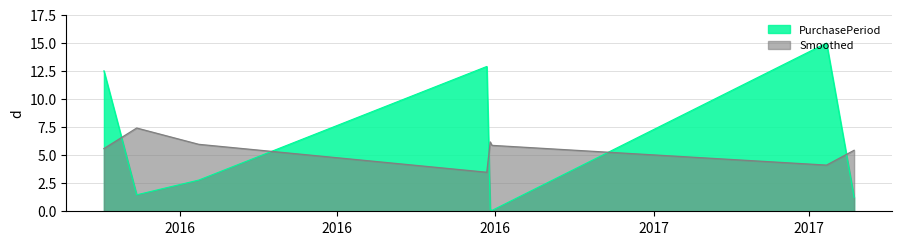

What is the average value?

5.8